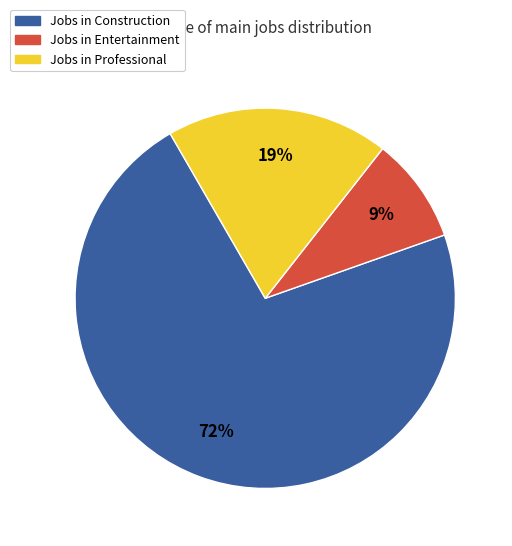

To the nearest percent, what is the difference between the largest and smallest slice percentages?

63%